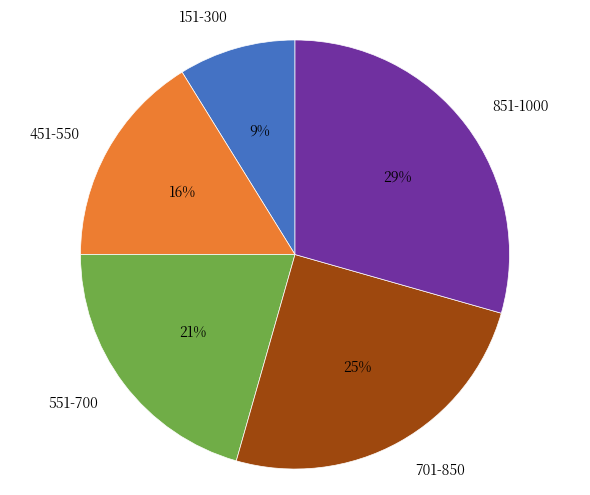

To the nearest percent, what portion does 851-1000 represent?

29%